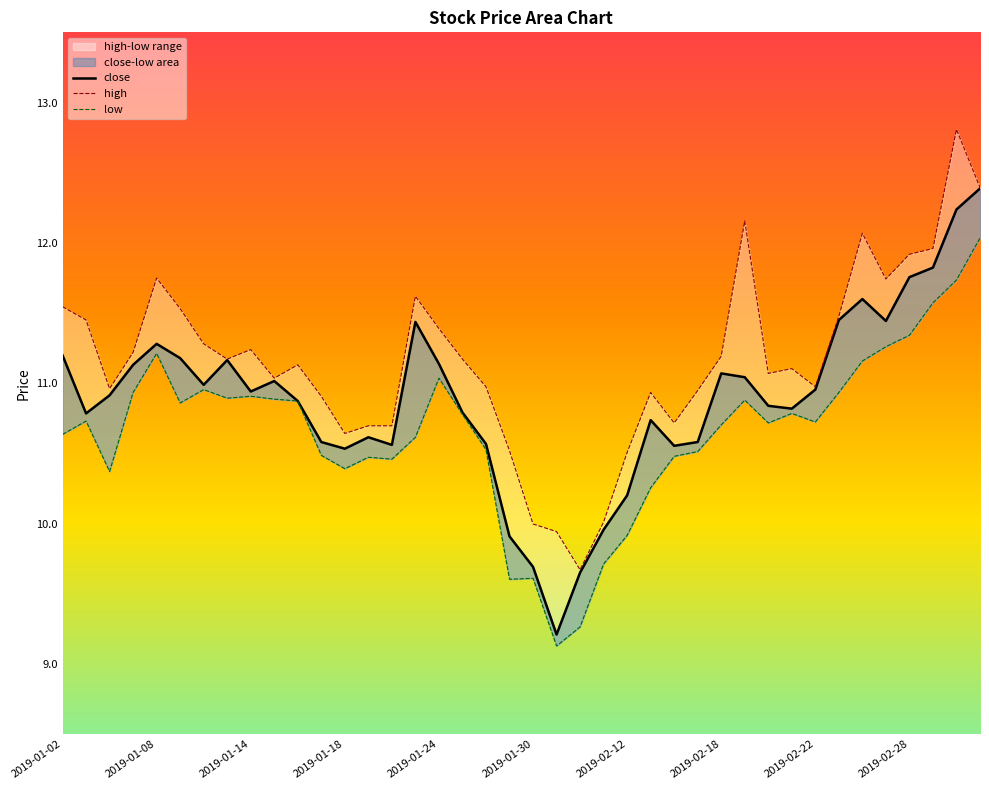

List the labels in order of high value, smallest first.

2019-02-01, 2019-01-31, 2019-01-30, 2019-02-11, 2019-02-12, 2019-01-29, 2019-01-18, 2019-01-21, 2019-01-22, 2019-02-14, 2019-01-17, 2019-02-13, 2019-02-15, 2019-01-04, 2019-01-28, 2019-02-22, 2019-01-15, 2019-02-20, 2019-02-21, 2019-01-16, 2019-01-11, 2019-01-25, 2019-02-18, 2019-01-07, 2019-01-14, 2019-01-10, 2019-01-24, 2019-01-03, 2019-02-25, 2019-01-09, 2019-01-02, 2019-01-23, 2019-02-27, 2019-01-08, 2019-02-28, 2019-03-01, 2019-02-26, 2019-02-19, 2019-03-05, 2019-03-04